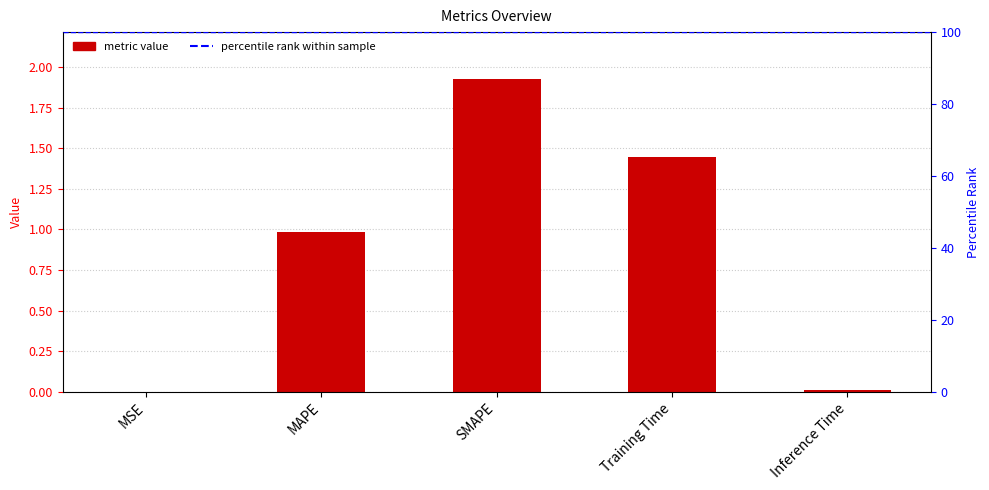

Is it true that the value at SMAPE is 3.2?

False